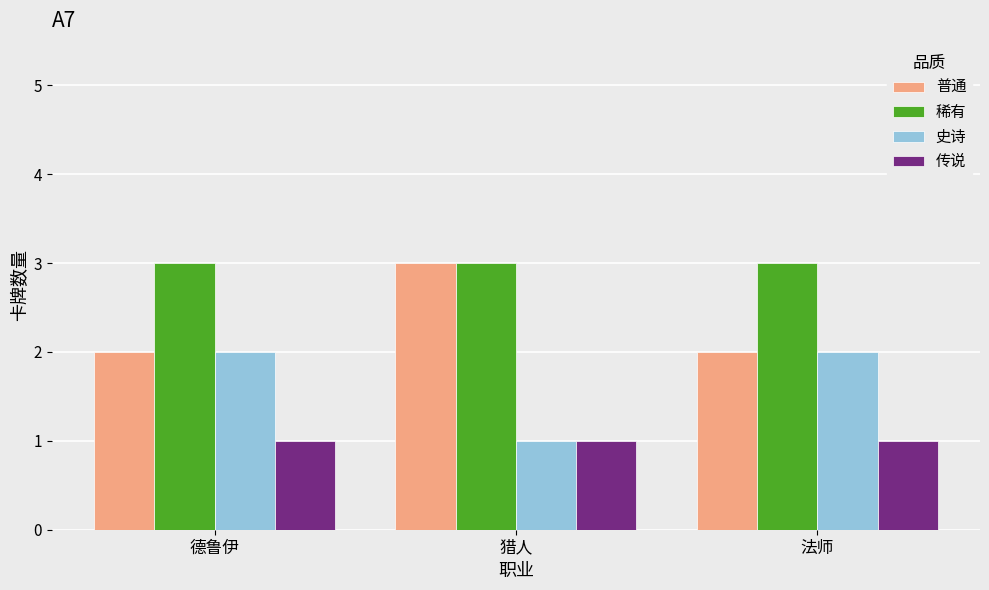

What position from the left is 法师?

3